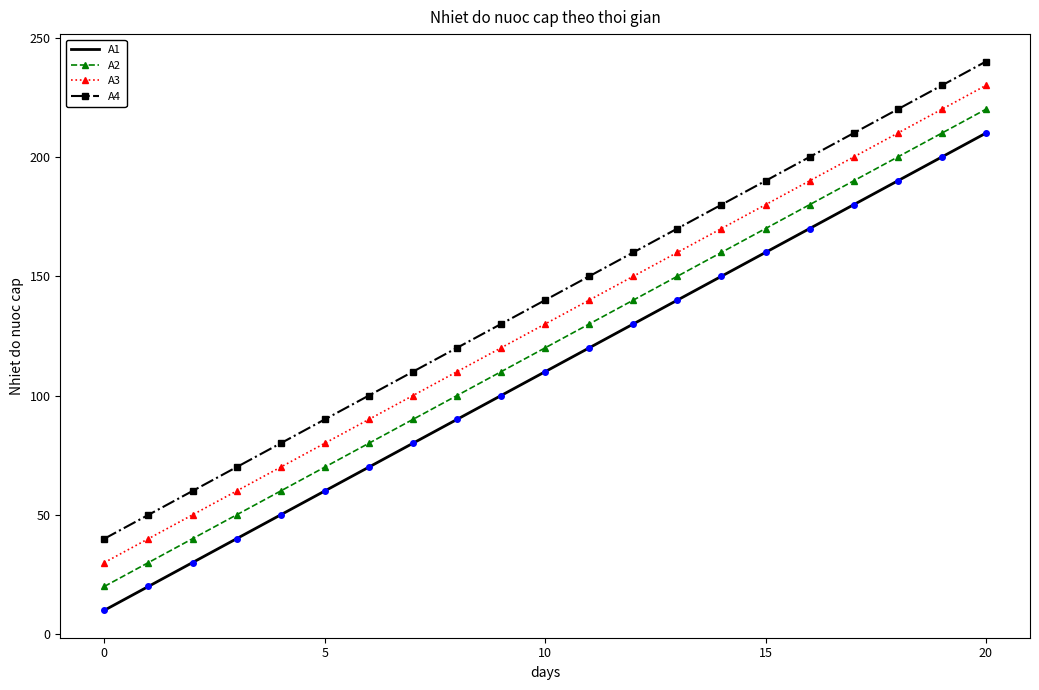

What is the greatest value displayed?

240